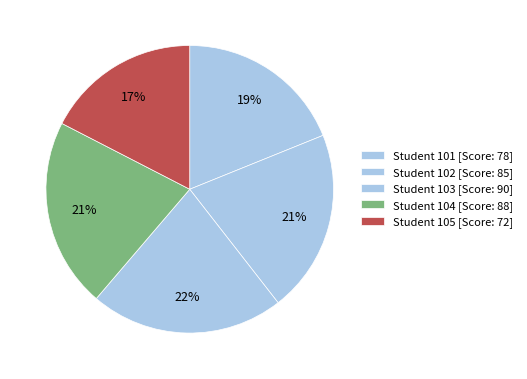

How many slices are in this pie chart?

5